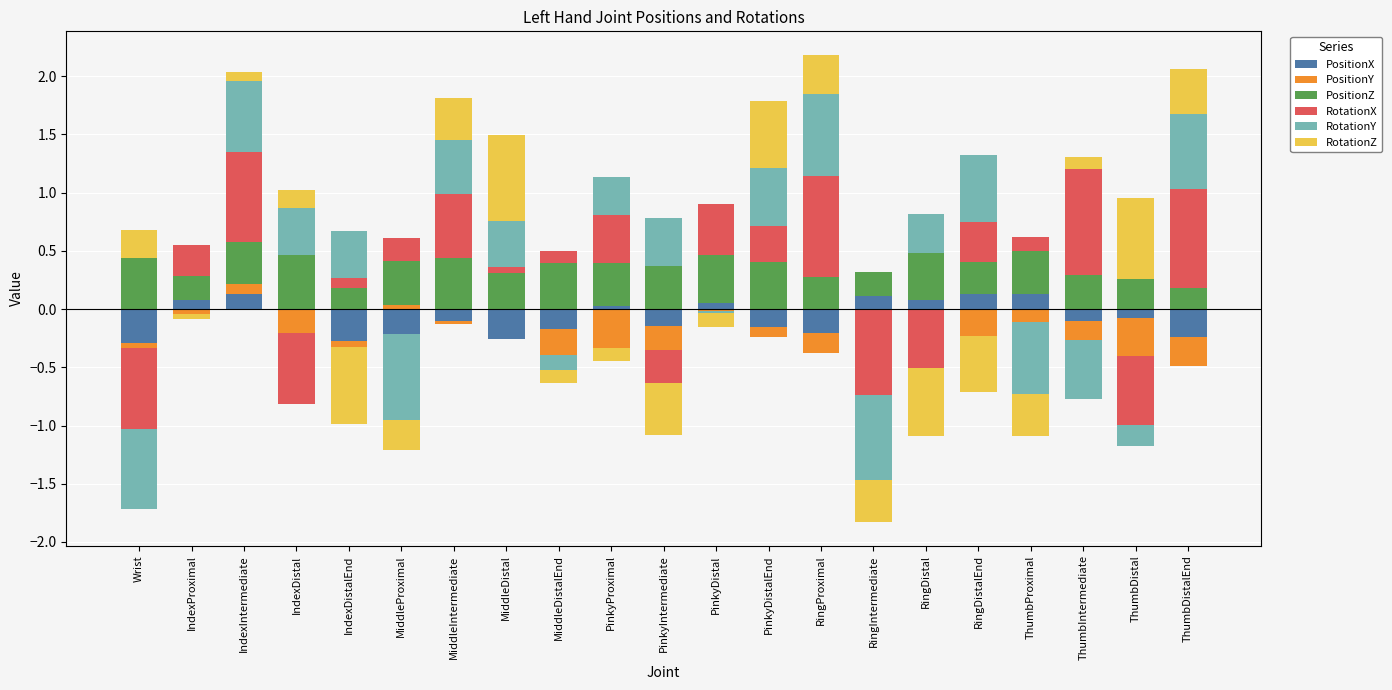

The RotationY series shows 0.2 at PinkyProximal. True or false?

False